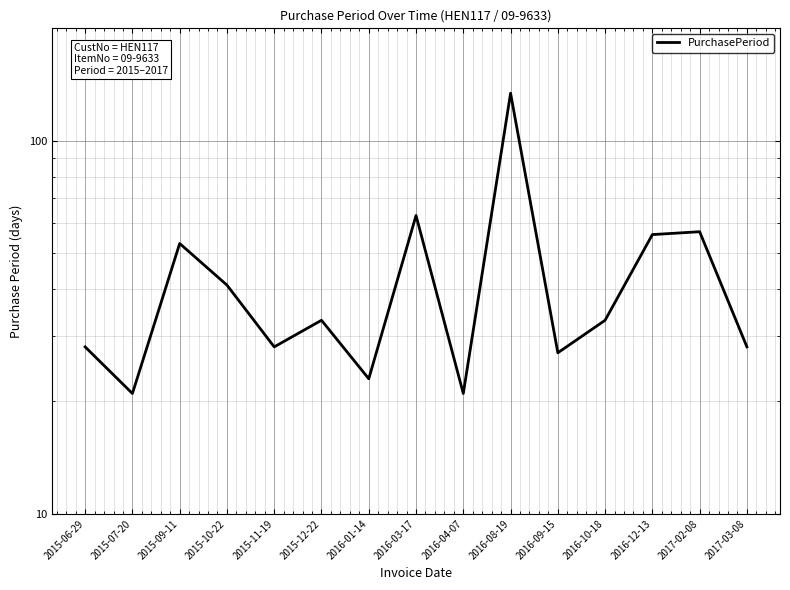

What is the label of the 15th point from the left?

2017-03-08